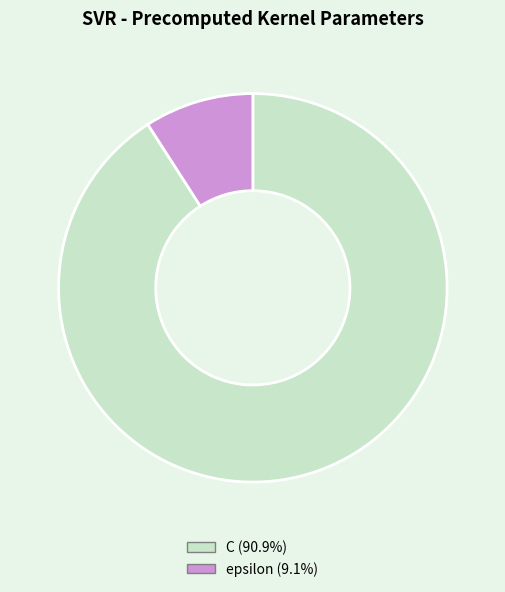

Is there any slice that represents more than half of the pie?

Yes